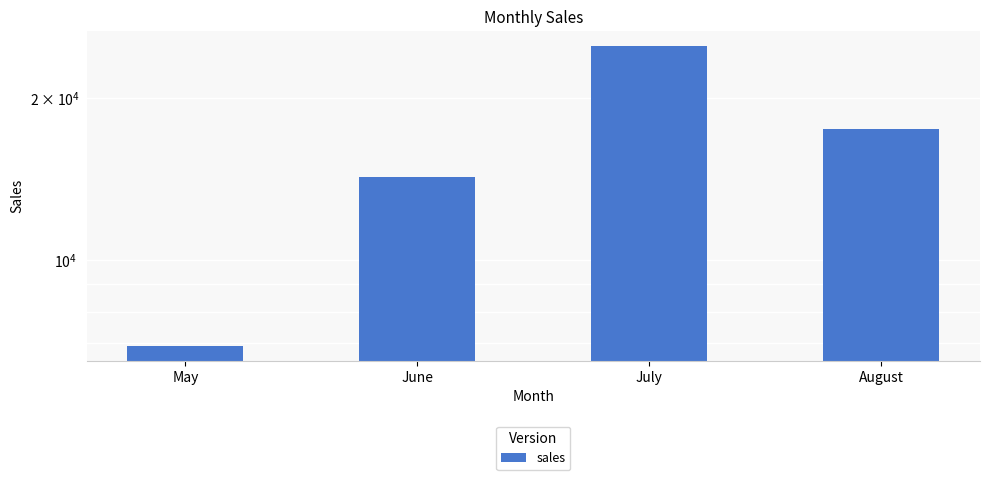

Rank the categories by value from lowest to highest.

May, June, August, July